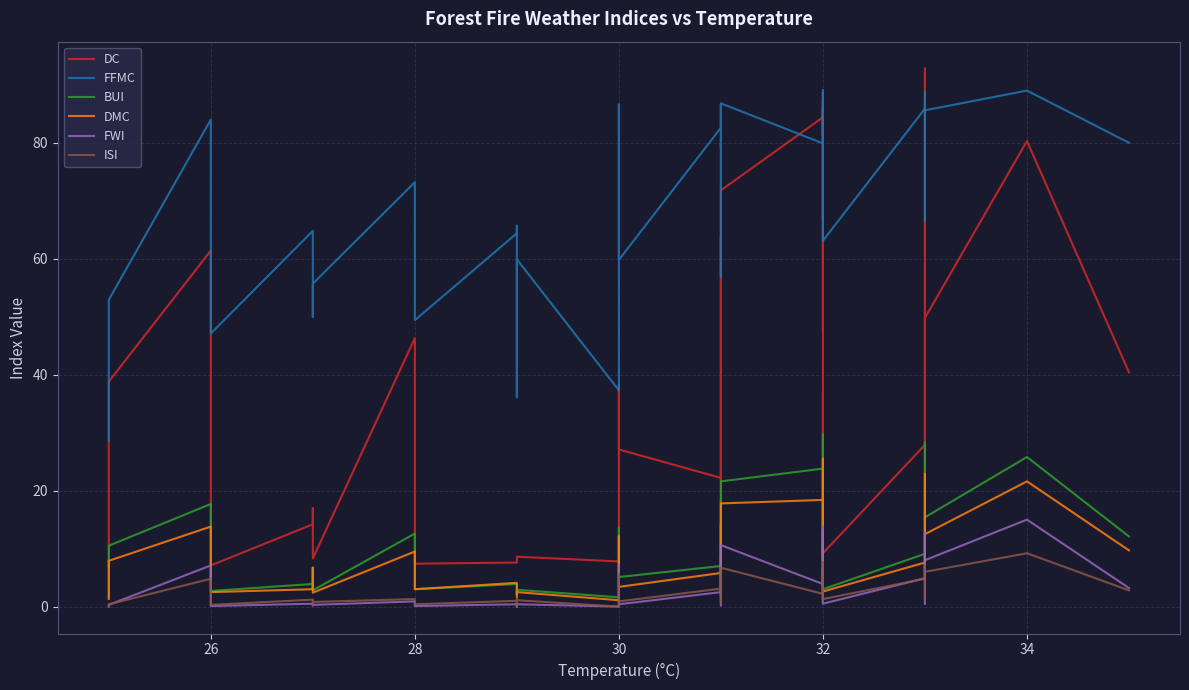

What is the value of the BUI point at the 24th from the left?

2.4